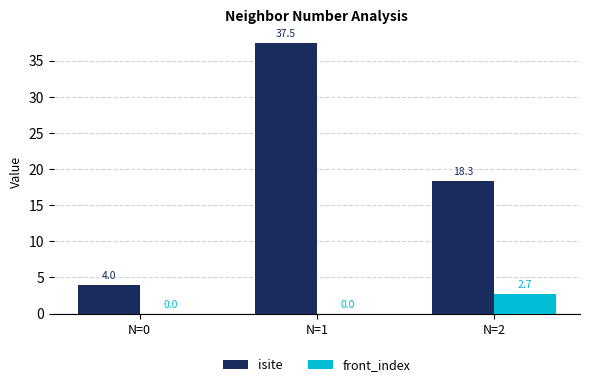

Does the chart contain stacked bars?

No